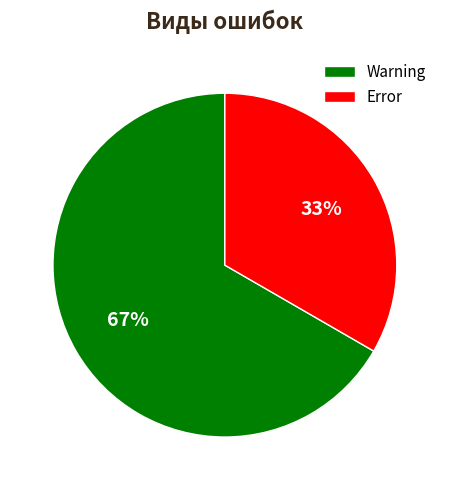

What is the largest slice in the pie chart?

Warning